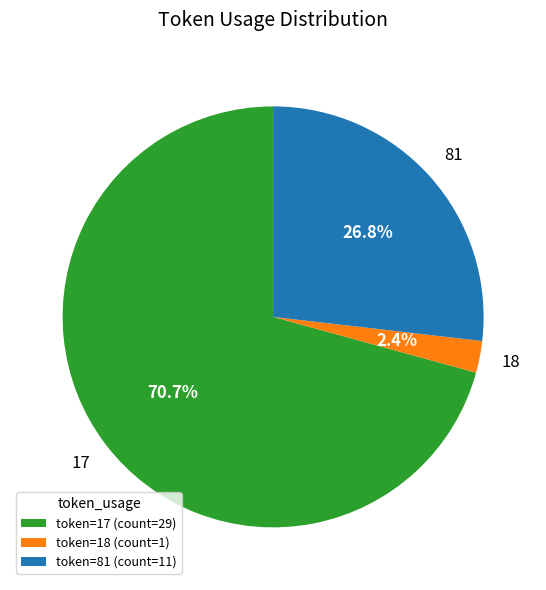

Is there a majority slice in this chart?

Yes